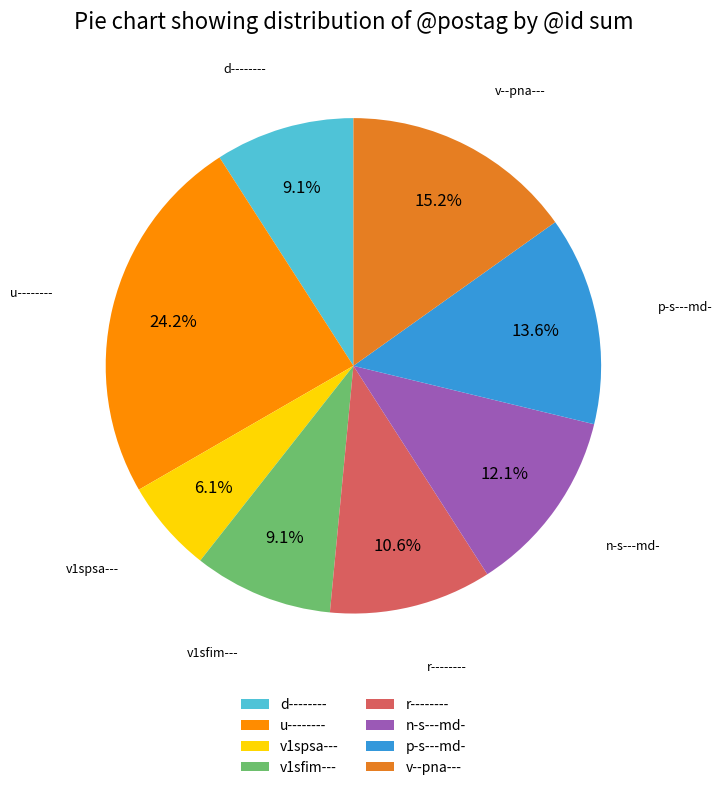

How many segments does this pie chart have?

8